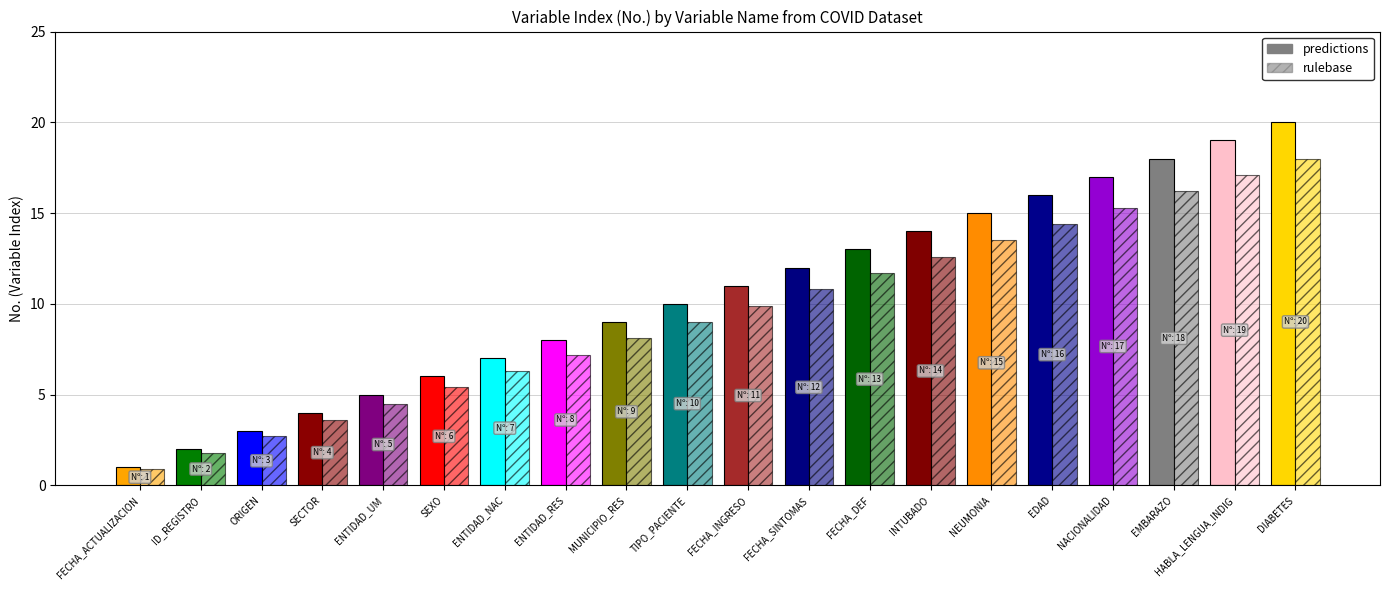

The value of rulebase at INTUBADO is 18. True or false?

False